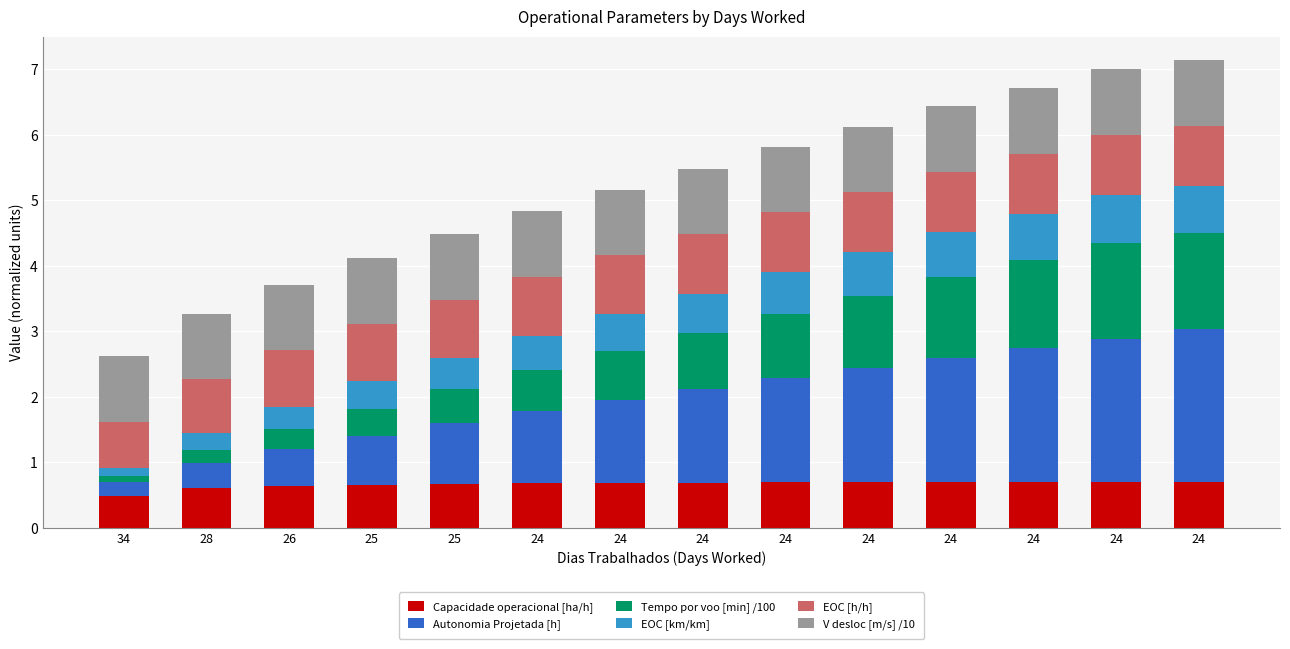

How many series are shown in this chart?

6